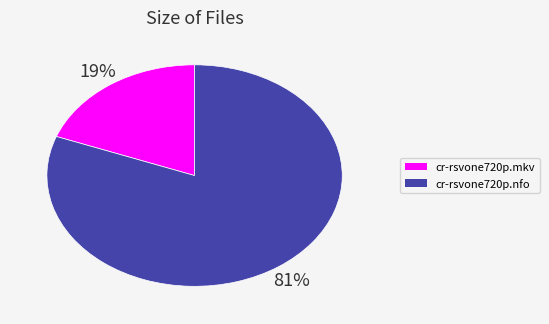

To the nearest percent, what is the combined percentage of cr-rsvone720p.mkv and cr-rsvone720p.nfo?

100%